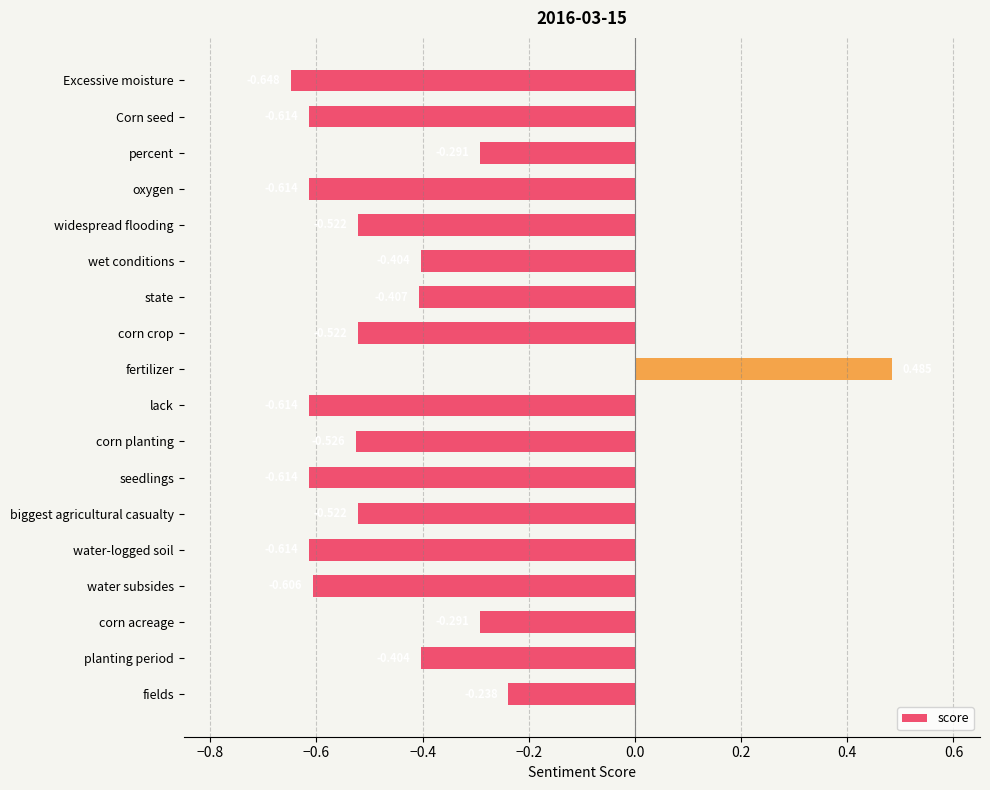

Between lack and Excessive moisture, which is larger?

lack